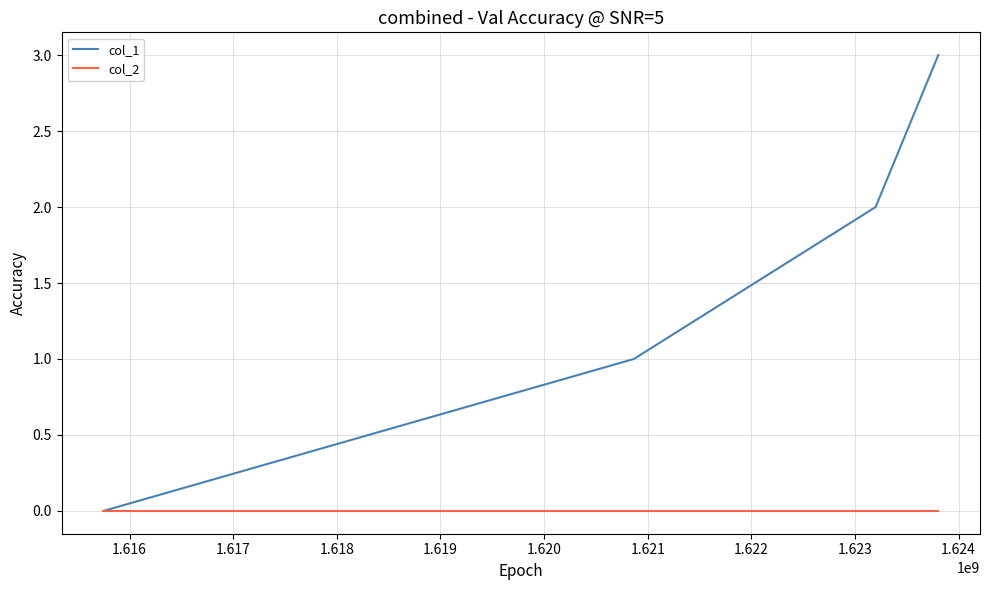

What is the greatest value displayed?

3